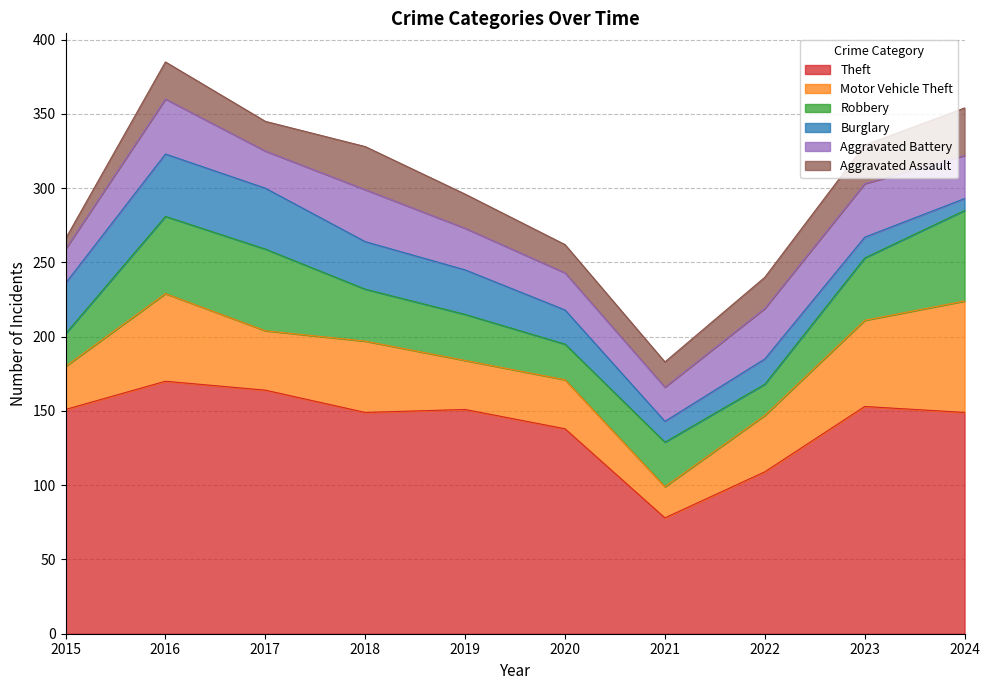

What is the difference between the maximum and minimum values in the Motor Vehicle Theft series?

54